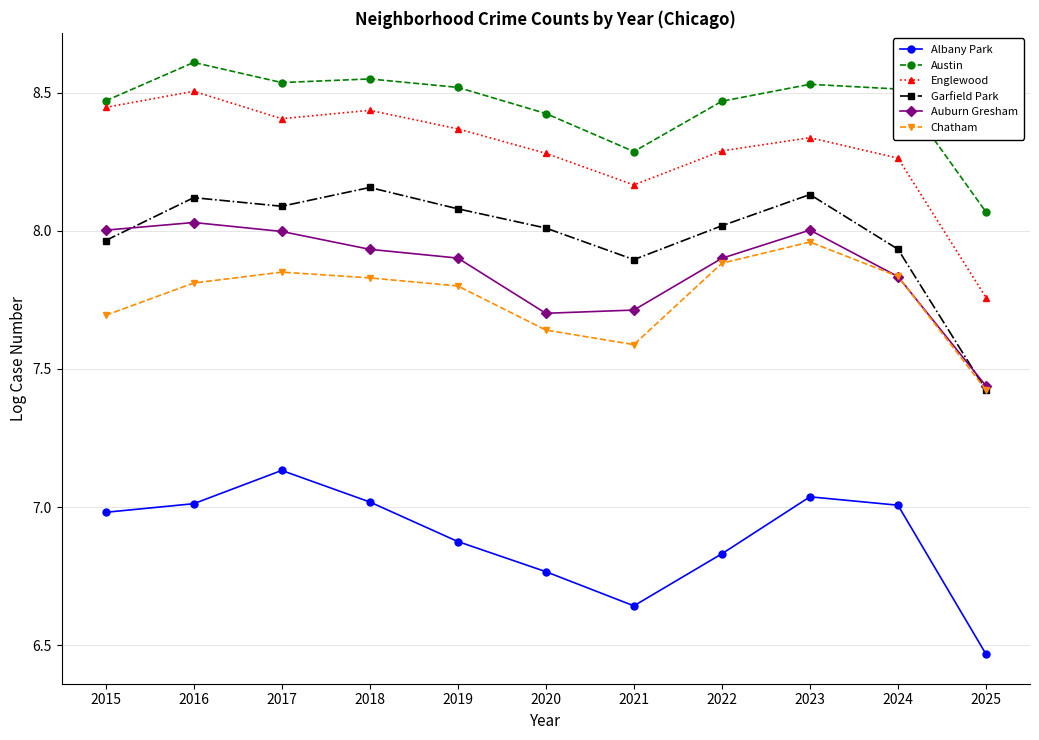

What is the total value across all series at 2023?

48.0